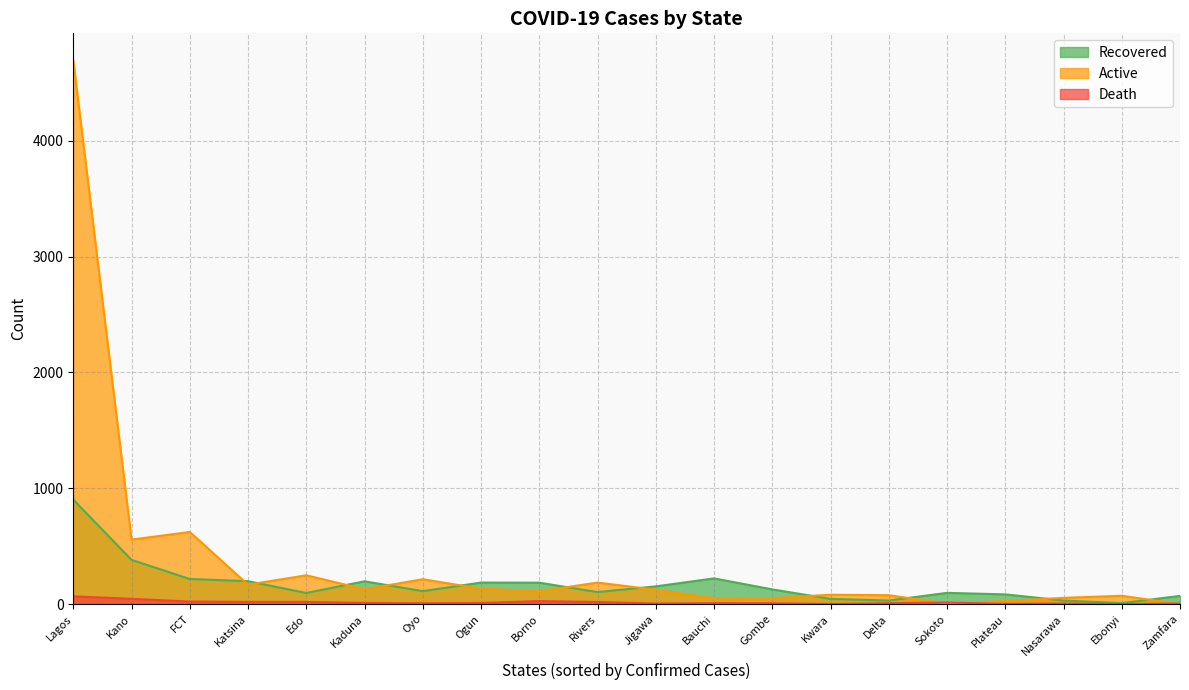

What is the label of the 7th point from the right?

Kwara